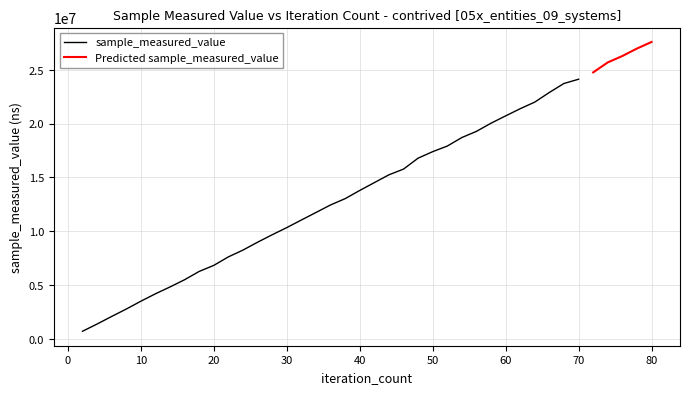

What is the minimum value shown in the chart?

702800